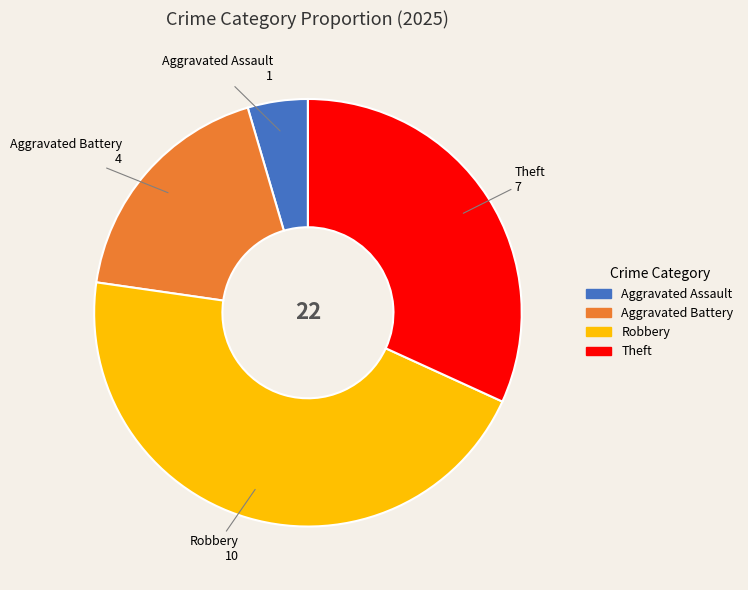

Is there a majority slice in this chart?

No